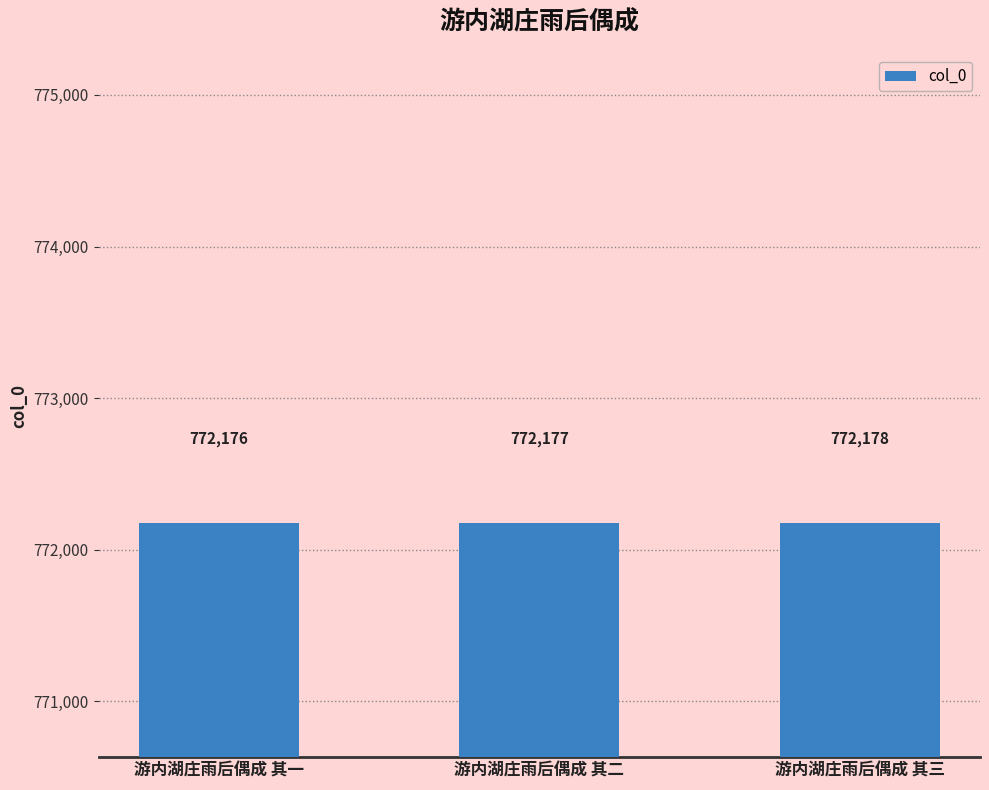

What is the ratio of the value at 游内湖庄雨后偶成 其三 to the value at 游内湖庄雨后偶成 其二?

1.0